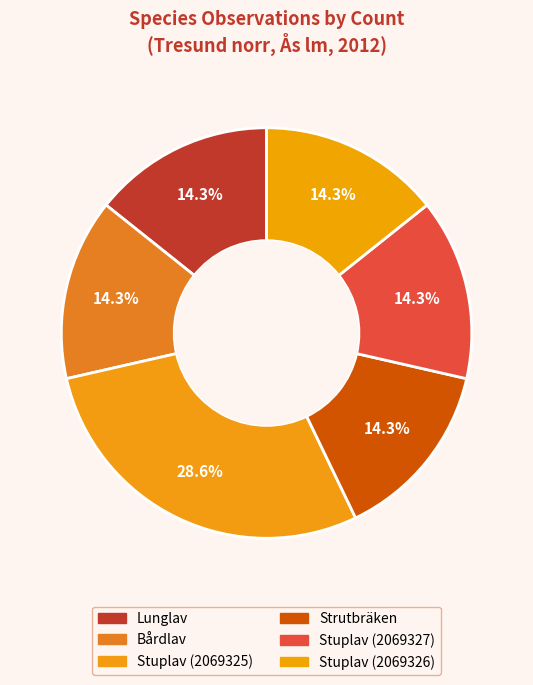

True or false: Stuplav (2069326) accounts for 14% of the total.

True